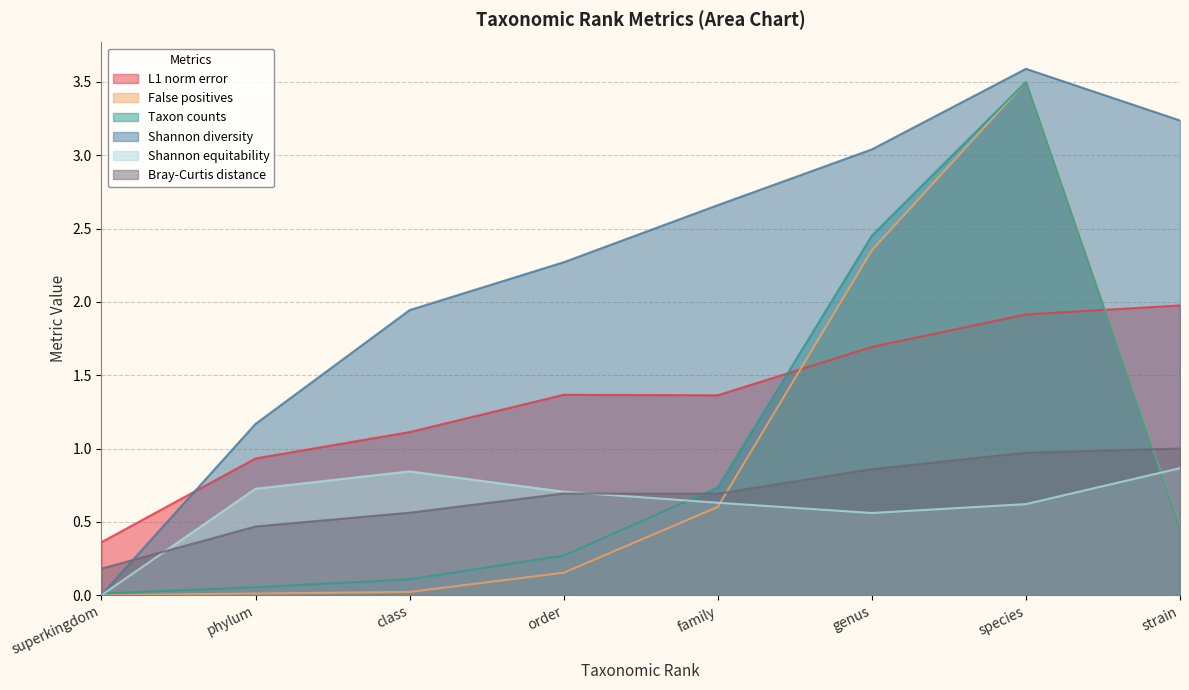

Rank the categories by Taxon counts value from lowest to highest.

superkingdom, phylum, class, order, strain, family, genus, species